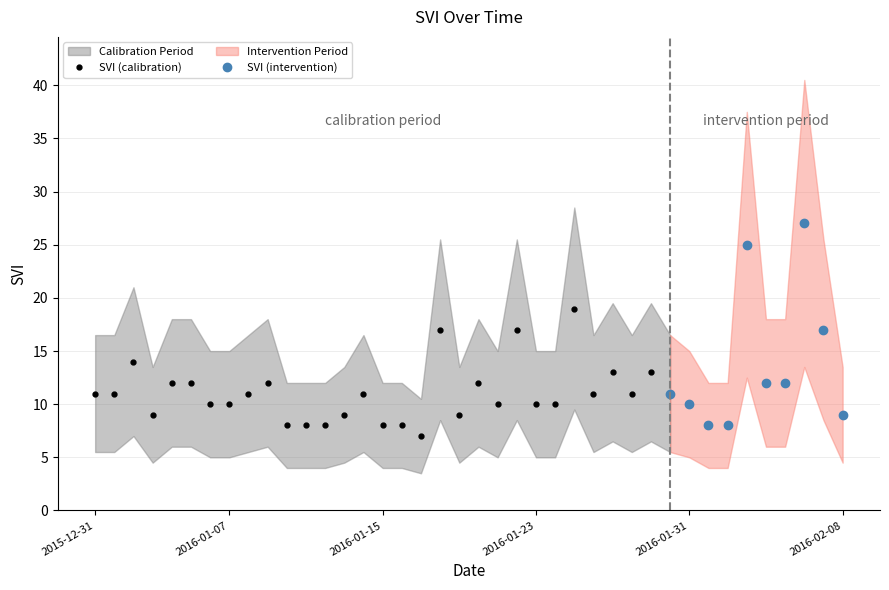

How many interior local valleys does the SVI series have?

6